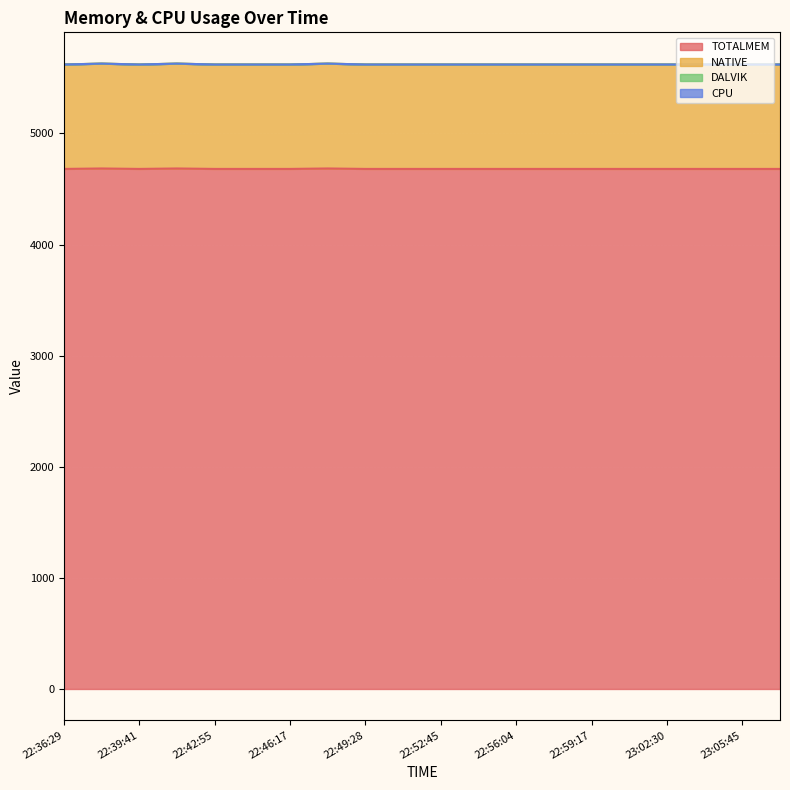

Is it true that TOTALMEM equals 2142 at 23:05:45?

False